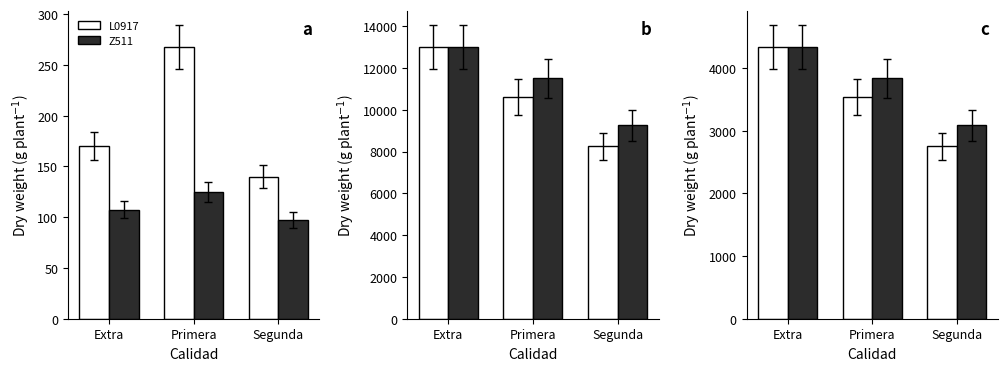

What is the label of the 2nd bar from the left?

Primera